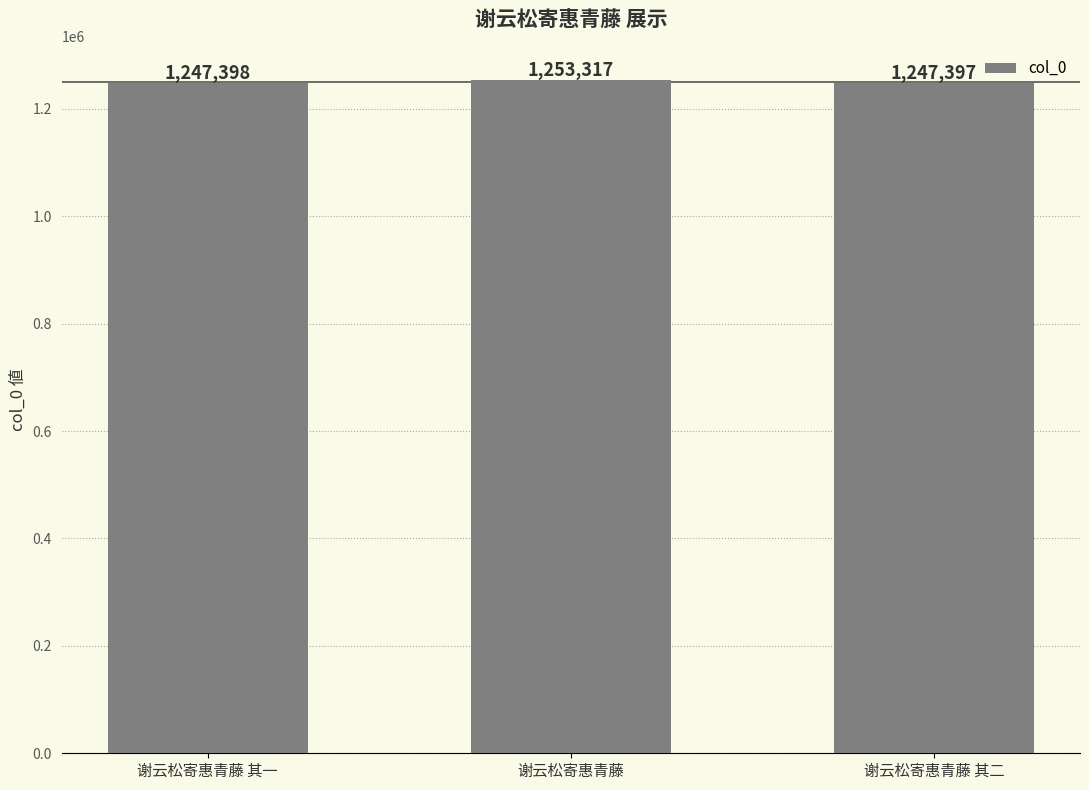

The chart shows a value of 831319 at 谢云松寄惠青藤 其一. True or false?

False